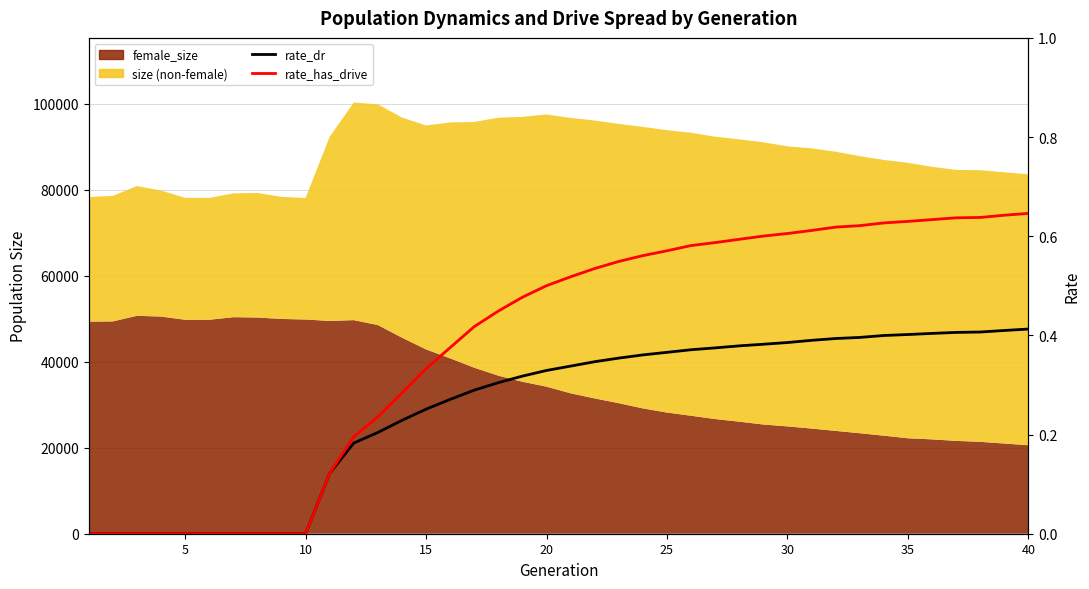

How many lines are shown in the chart?

2